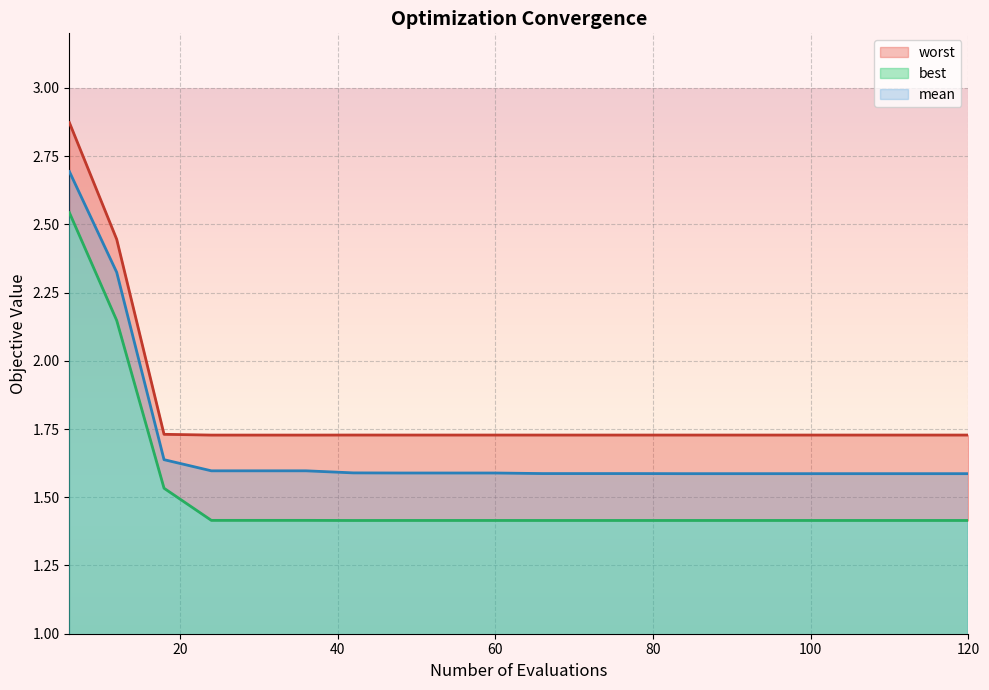

Is the value of worst at 18 greater than the value of mean at 24?

Yes